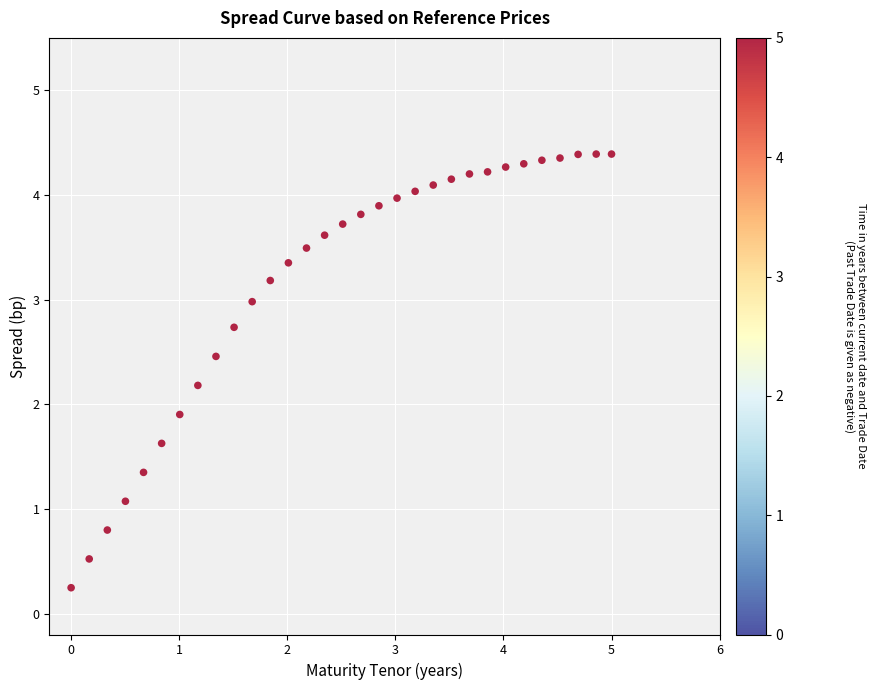

What is the range of Y values (max minus min)?

4.1